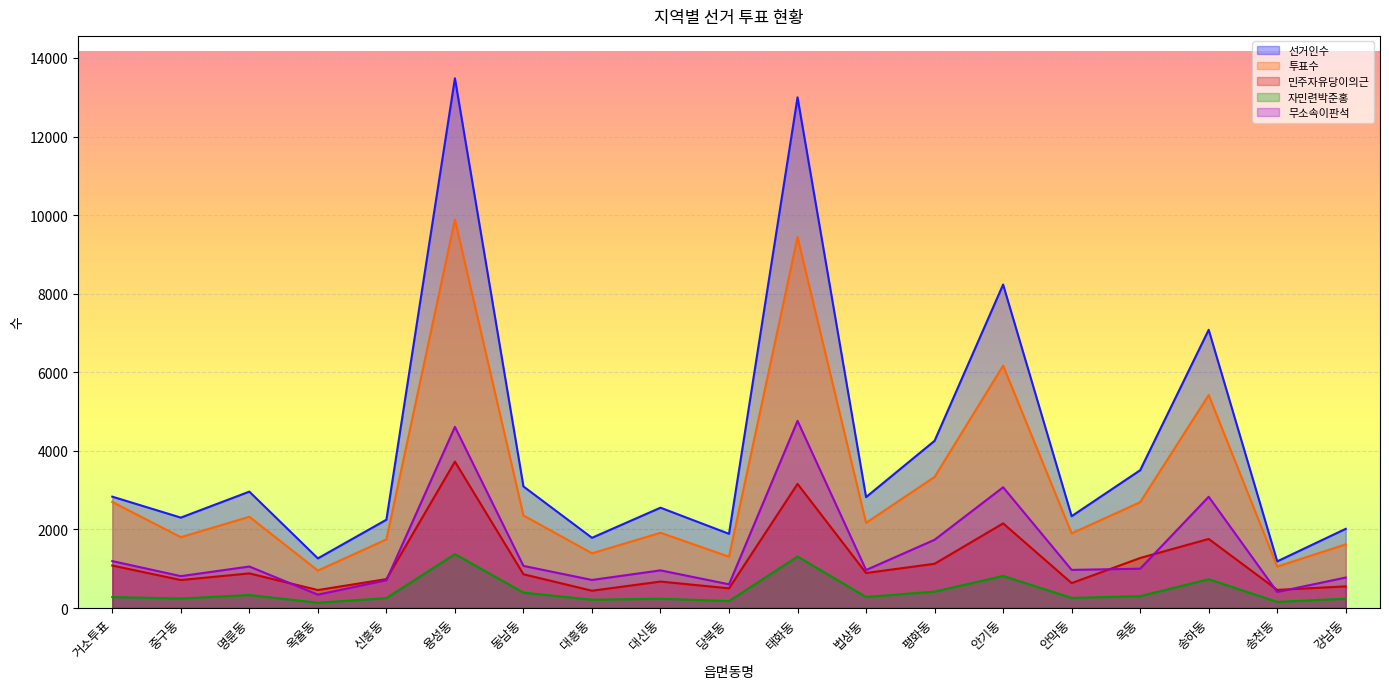

Rank the series by their maximum value, from lowest to highest.

자민련박준홍, 민주자유당이의근, 무소속이판석, 투표수, 선거인수